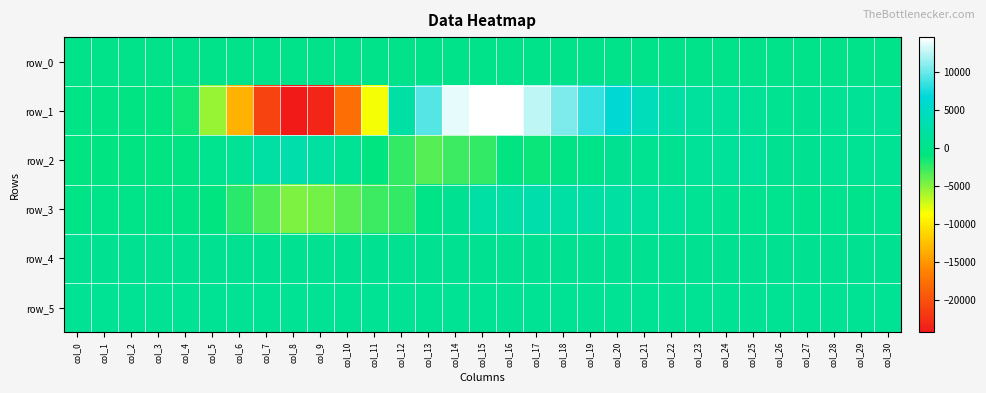

At which label does row_2 first exceed 648?

col_6